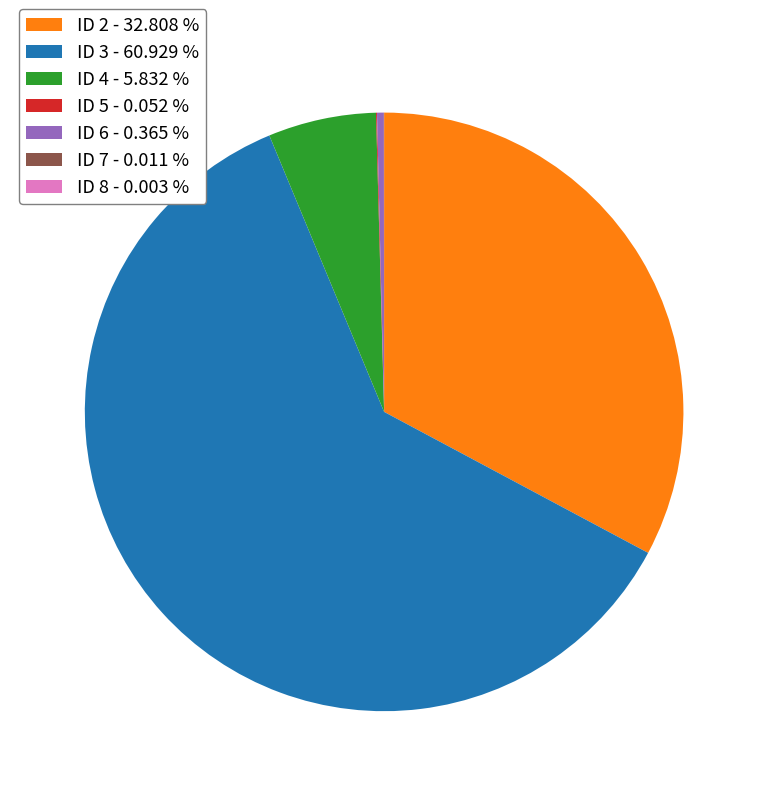

Which category has the biggest portion of the pie?

ID 3 - 60.929 %